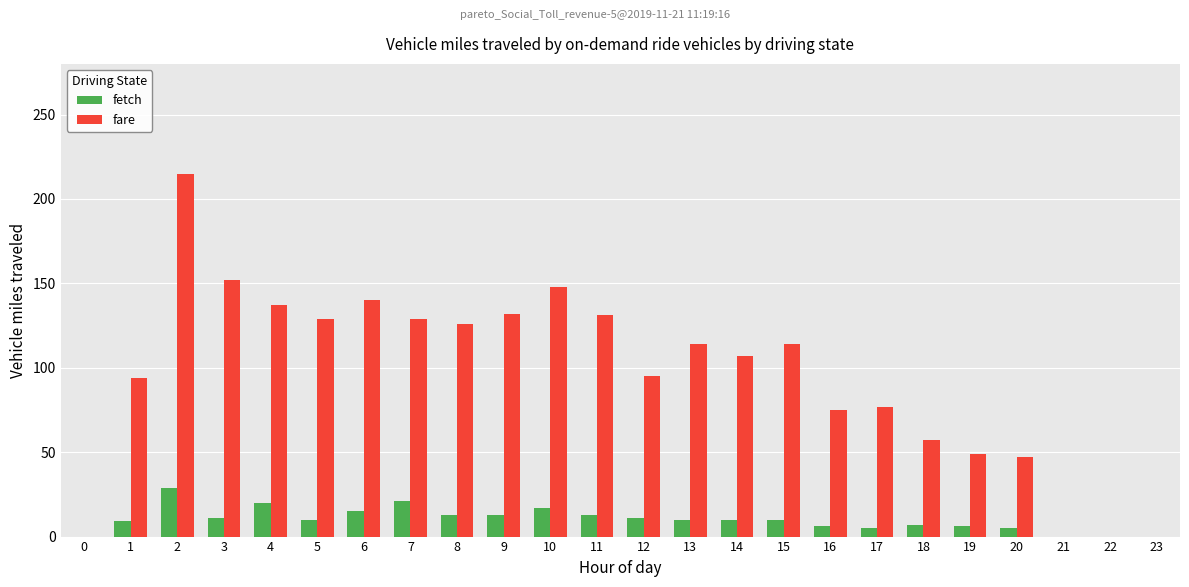

Which series has the largest total across all categories?

fare